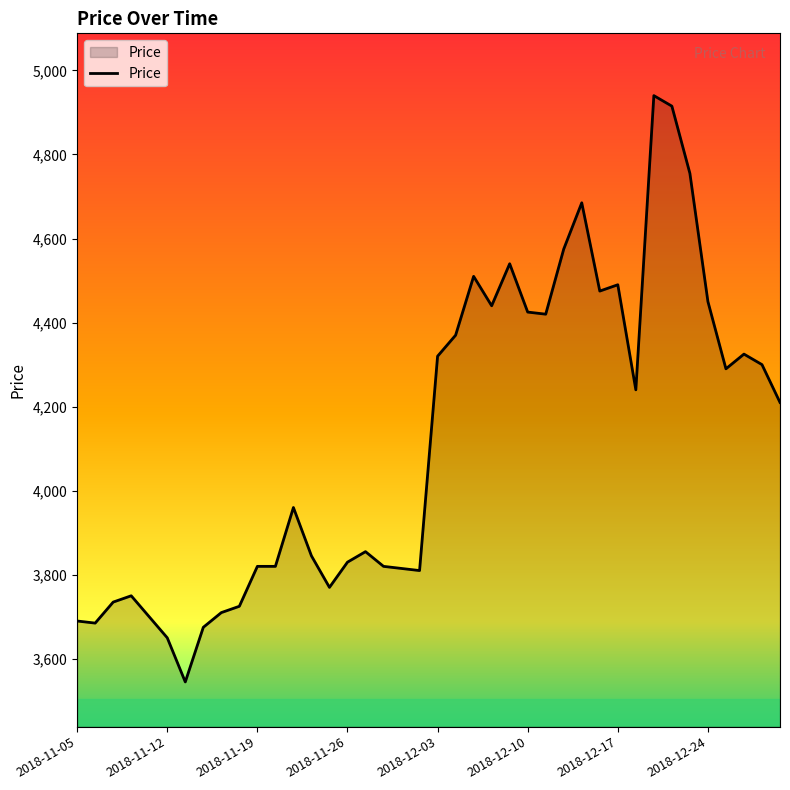

What is the greatest value displayed?

4940